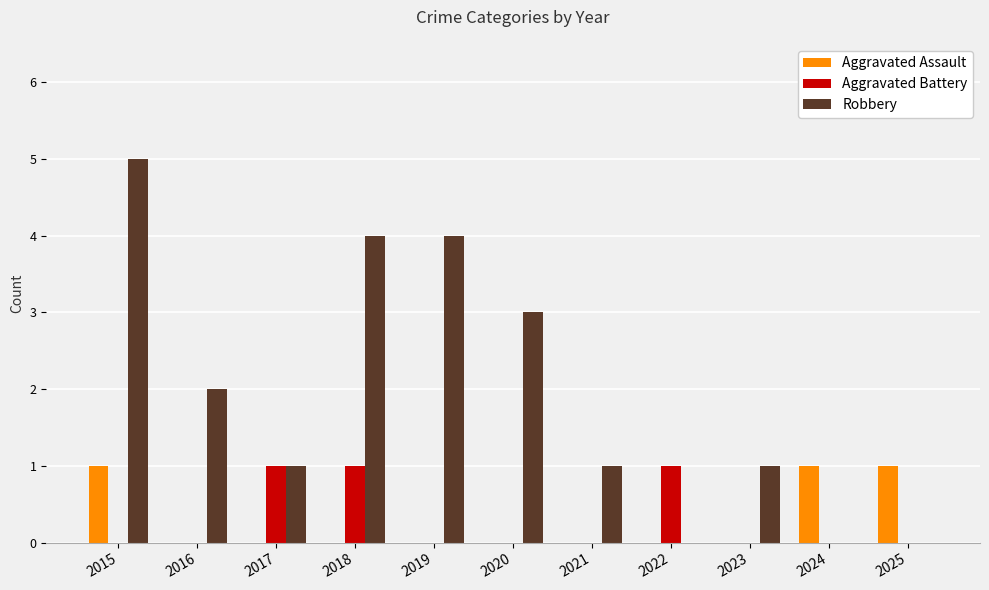

What are all the series names shown in the legend?

Aggravated Assault, Aggravated Battery, Robbery